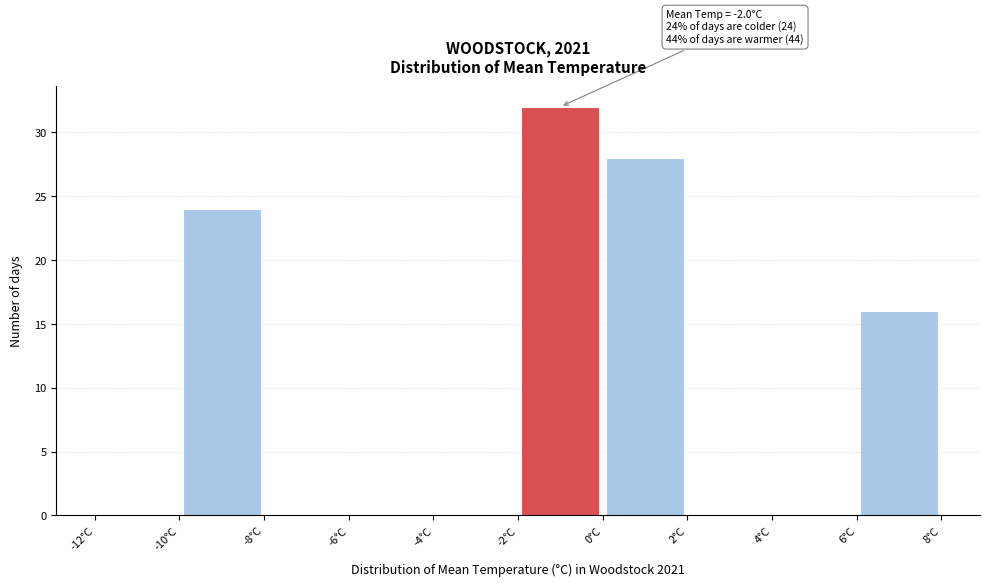

Over which range of the x-axis is the bar tallest?

-2 to 0